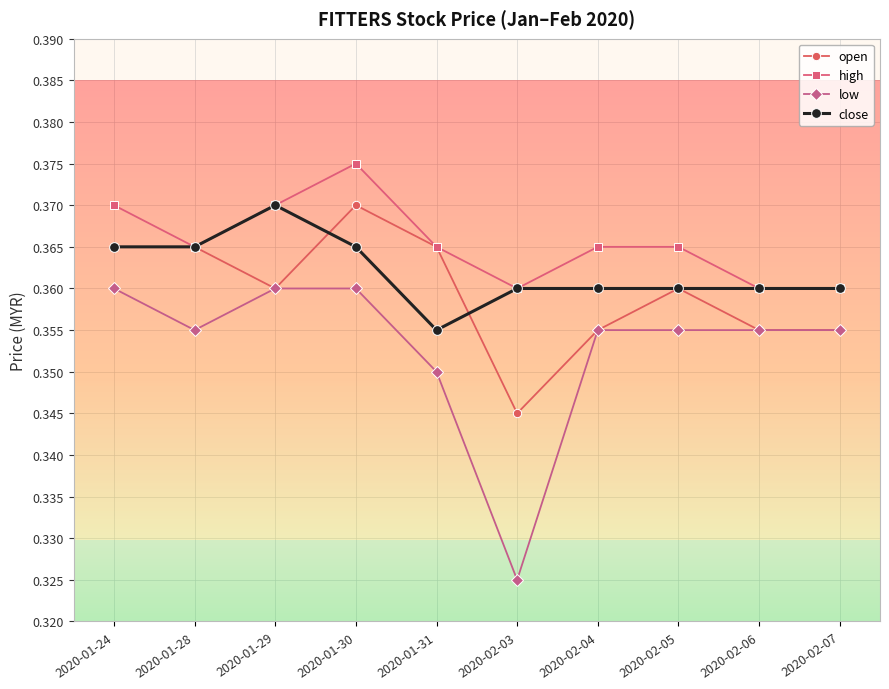

What are all the series names shown in the legend?

open, high, low, close